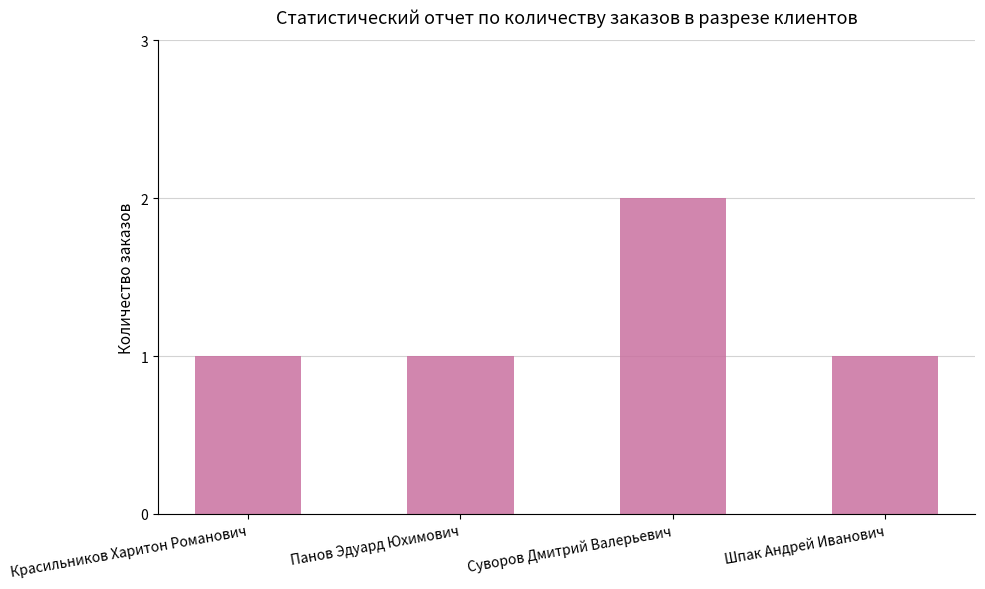

True or false: the data shows 1 at Шпак Андрей Иванович.

True